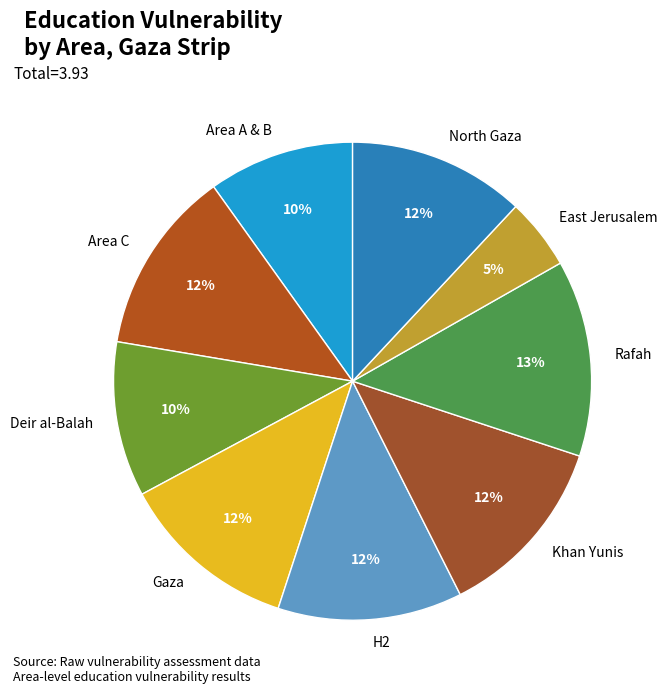

True or false: H2 accounts for 12% of the total.

True